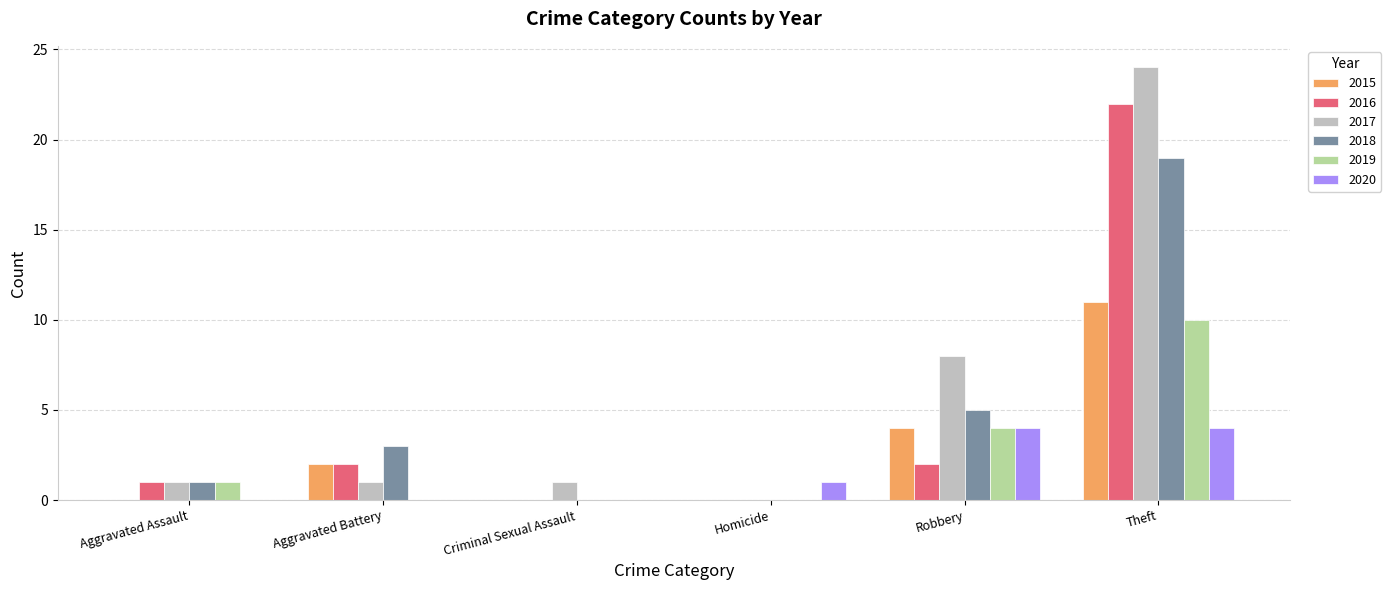

What is the sum of all 2017 values?

35